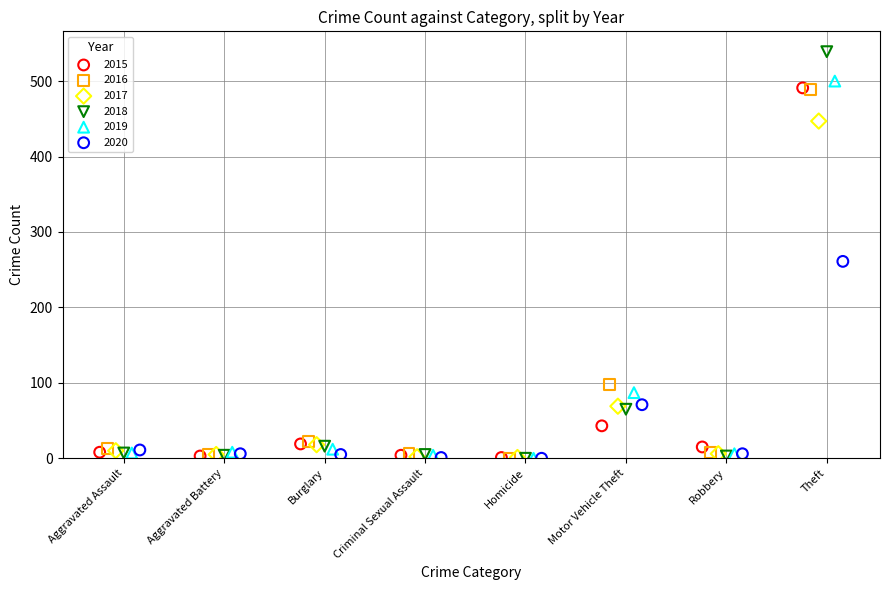

Which series has the largest Y range (max minus min)?

2018